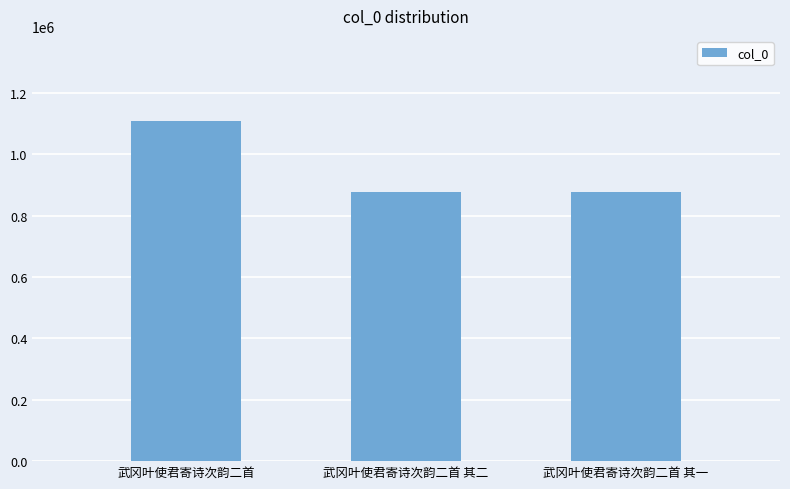

Where does the data first go above 876996?

武冈叶使君寄诗次韵二首